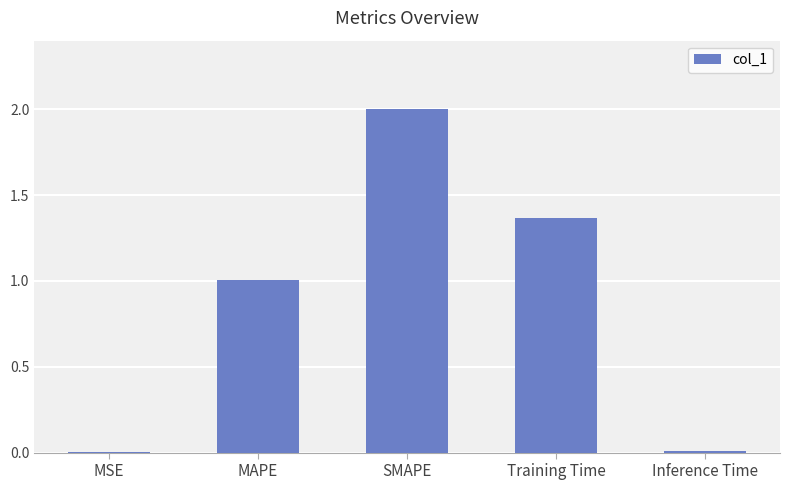

What is the approximate value at MAPE?

1.0